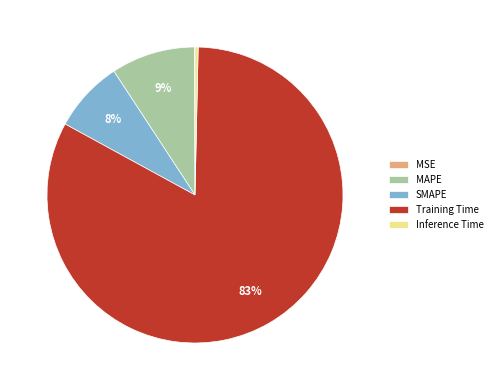

Which category accounts for the majority?

Training Time